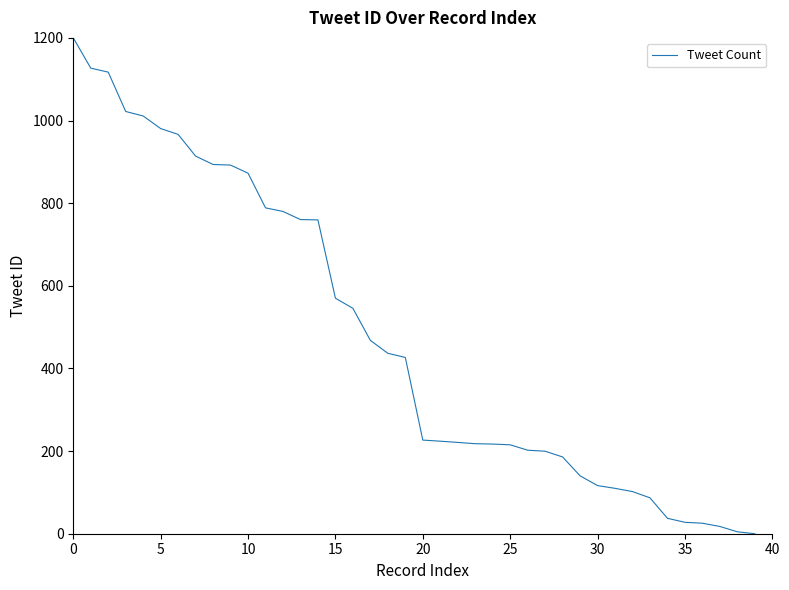

What is the average value?

477.7